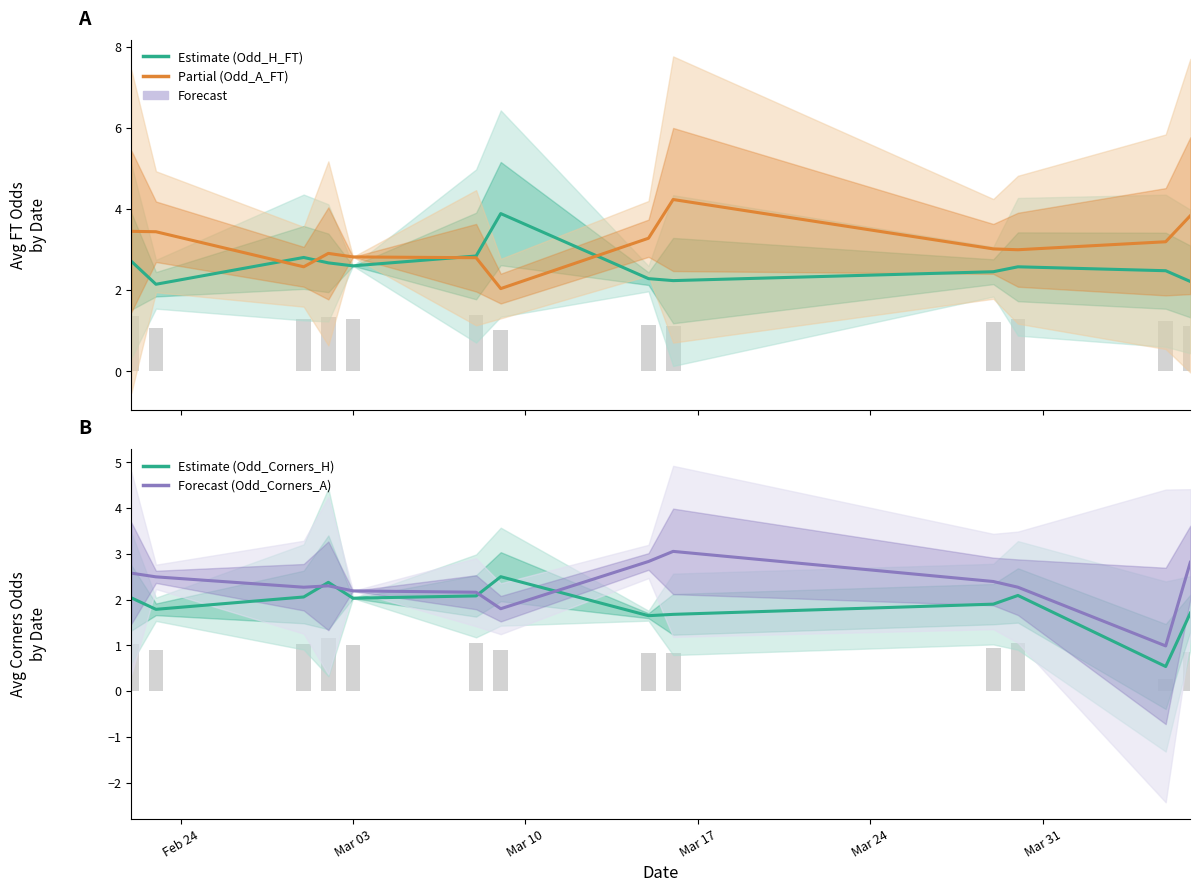

What is the sum of all Odd_Corners_H (Estimate) values?

24.4